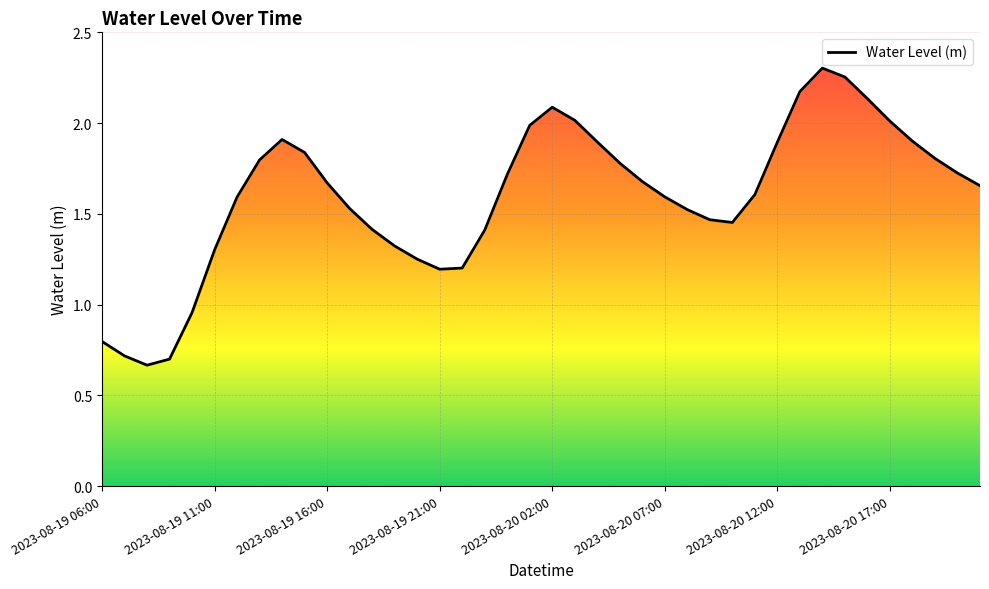

Reading left to right, extract all data points from this chart.

0.8	0.7	0.7	0.7	1.0	1.3	1.6	1.8	1.9	1.8	1.7	1.5	1.4	1.3	1.3	1.2	1.2	1.4	1.7	2.0	2.1	2.0	1.9	1.8	1.7	1.6	1.5	1.5	1.5	1.6	1.9	2.2	2.3	2.3	2.1	2.0	1.9	1.8	1.7	1.7